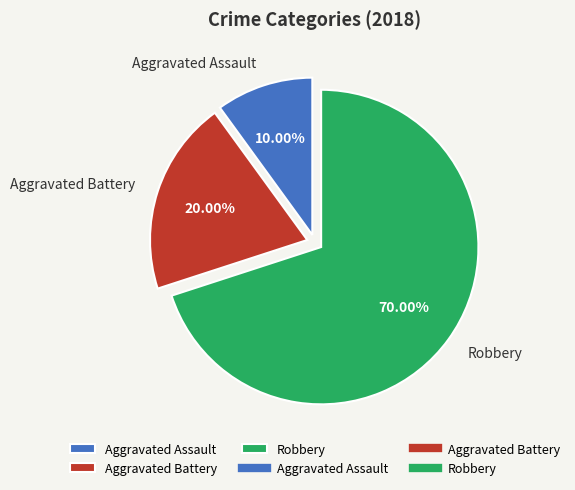

The Aggravated Battery slice represents 20% of the pie. True or false?

True